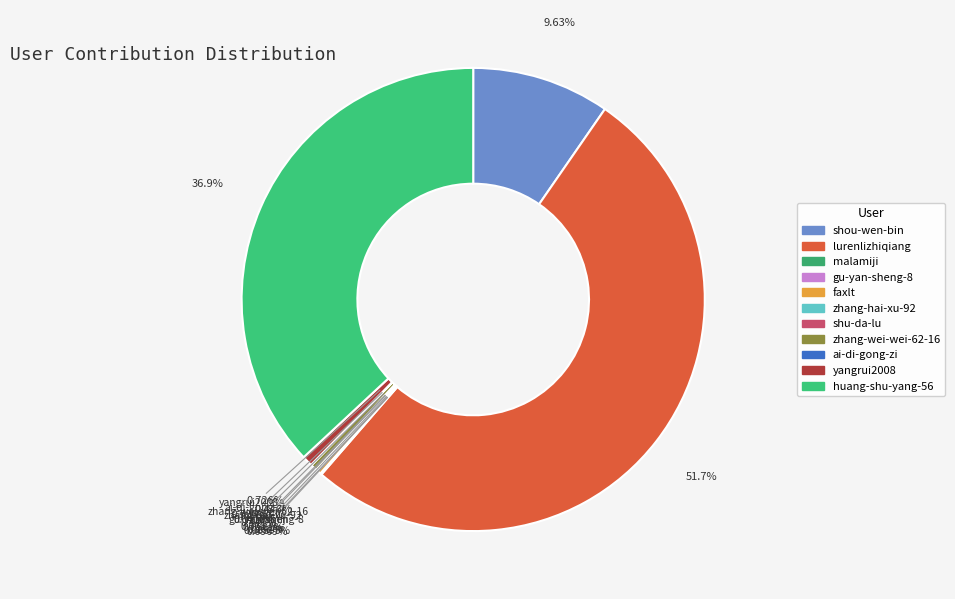

What is the total percentage of zhang-wei-wei-62-16 and shu-da-lu?

0.5%